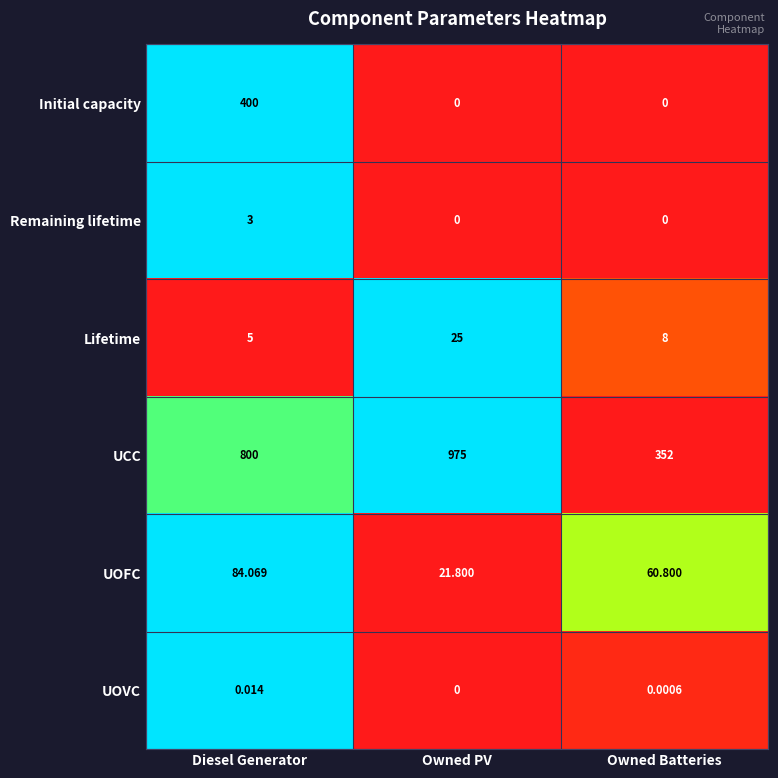

Rank the categories by Lifetime value from lowest to highest.

Diesel Generator, Owned Batteries, Owned PV